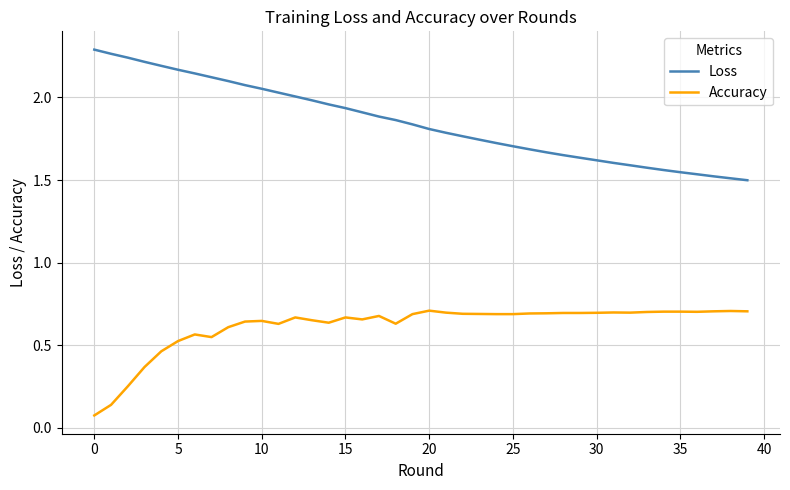

True or false: Accuracy and Loss cross at least once.

False